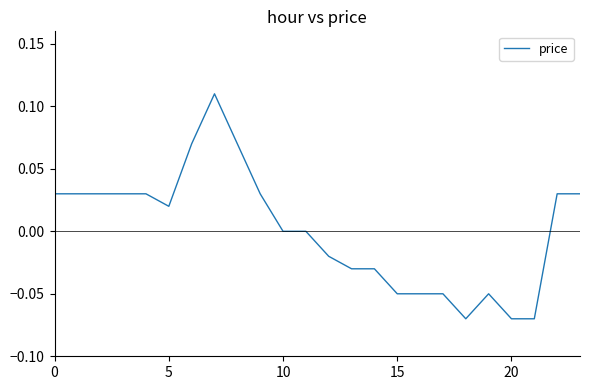

The value at 10 is 0.1. True or false?

False